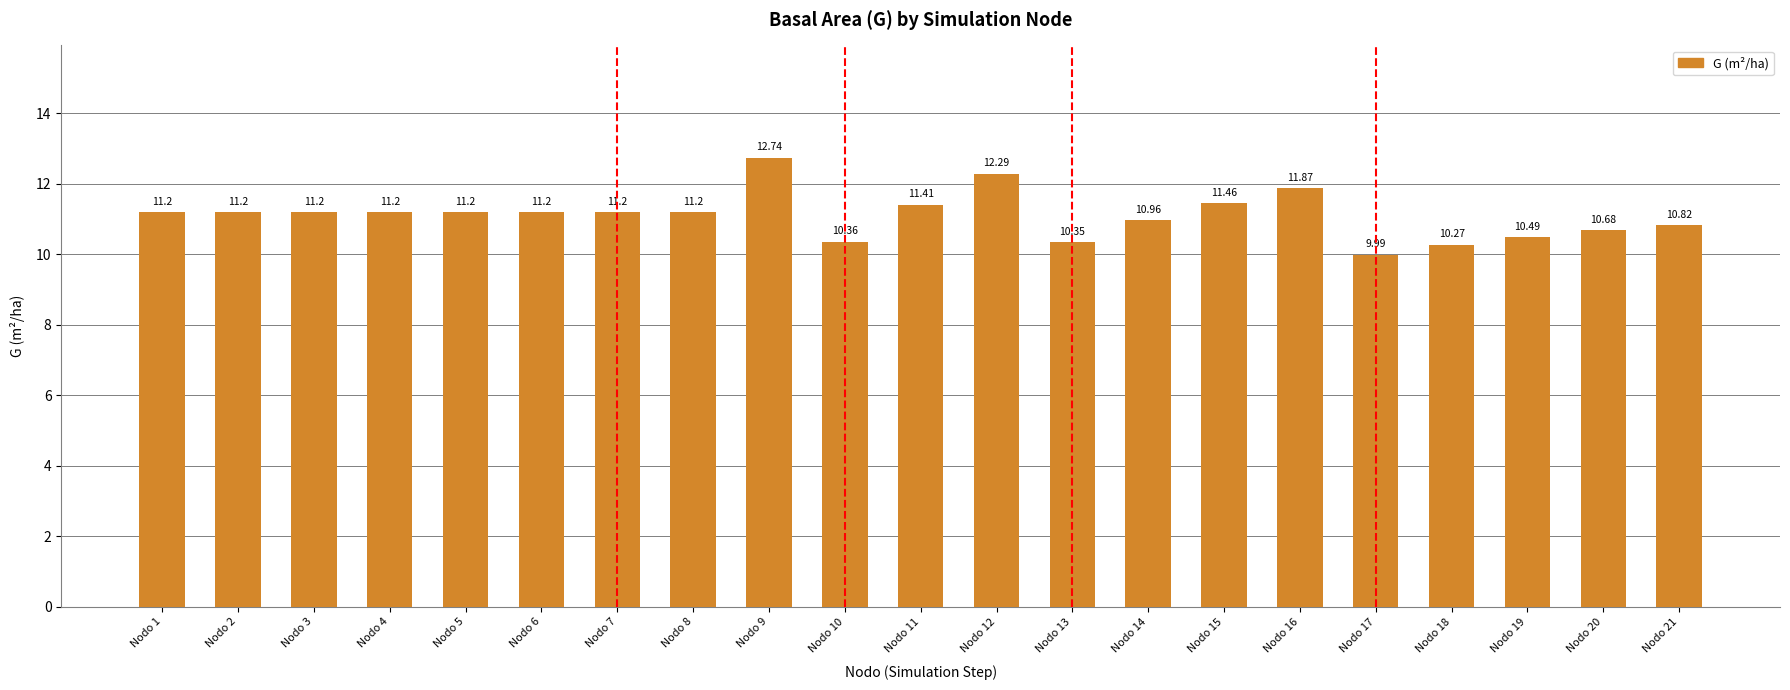

What is the greatest value displayed?

12.7